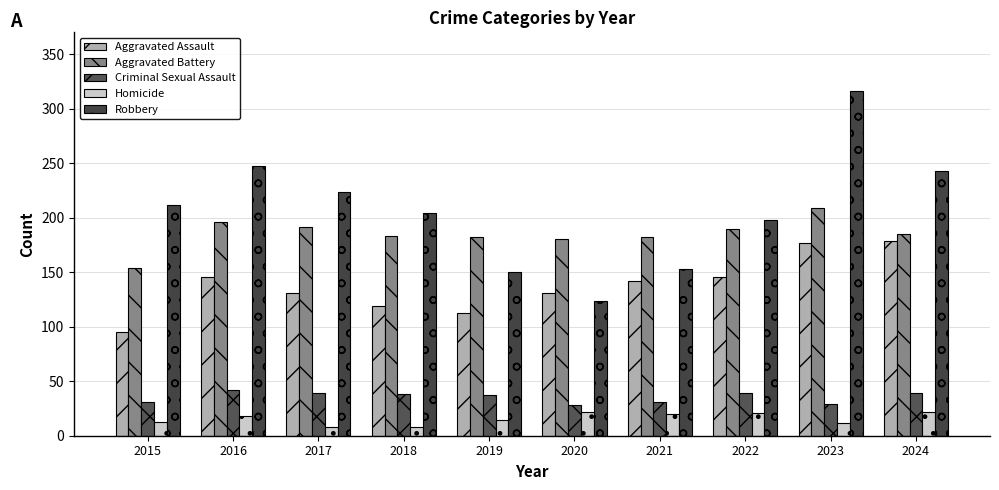

What is the sum of the Aggravated Assault values at 2017 and 2021?

273